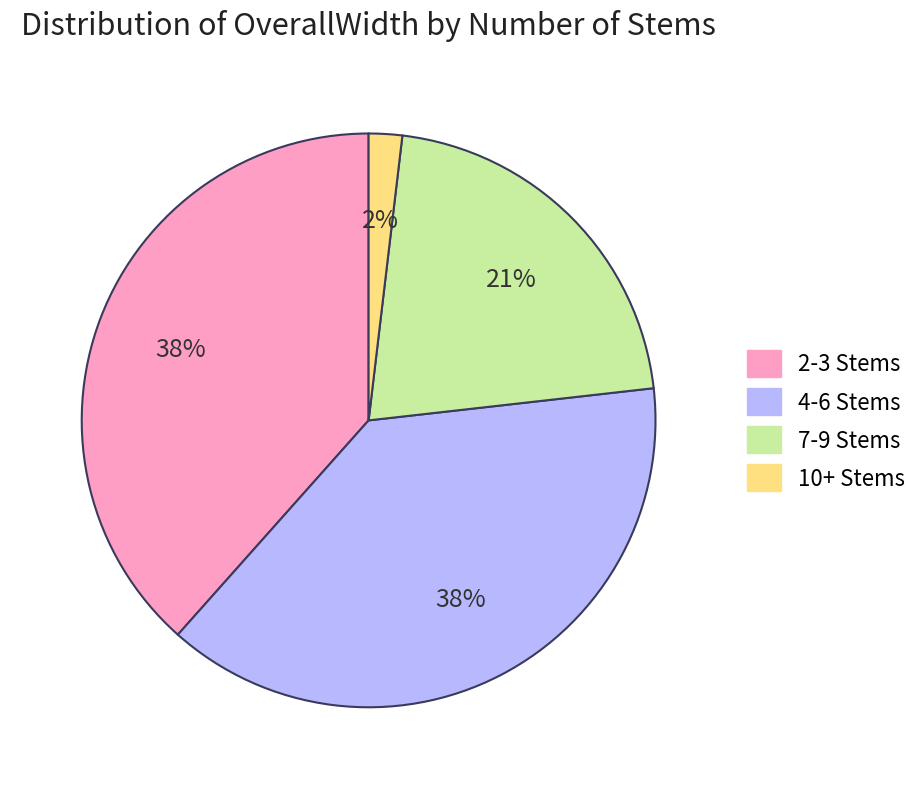

Does any single category account for the majority?

No